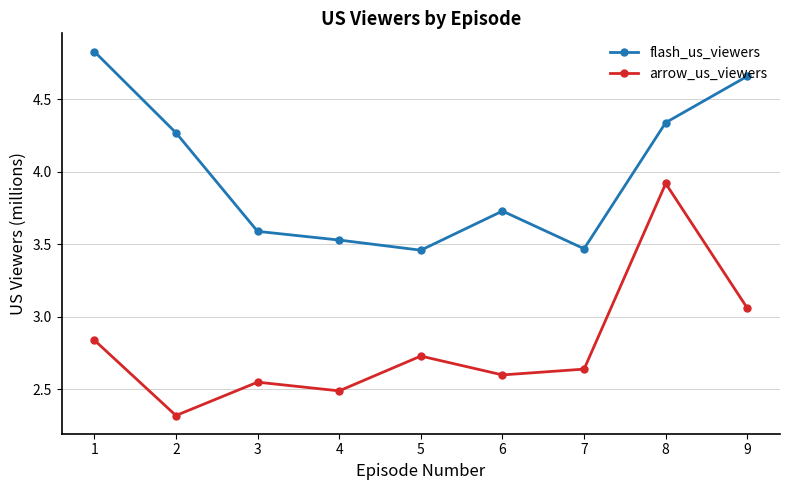

At how many categories does at least one series exceed 4?

4